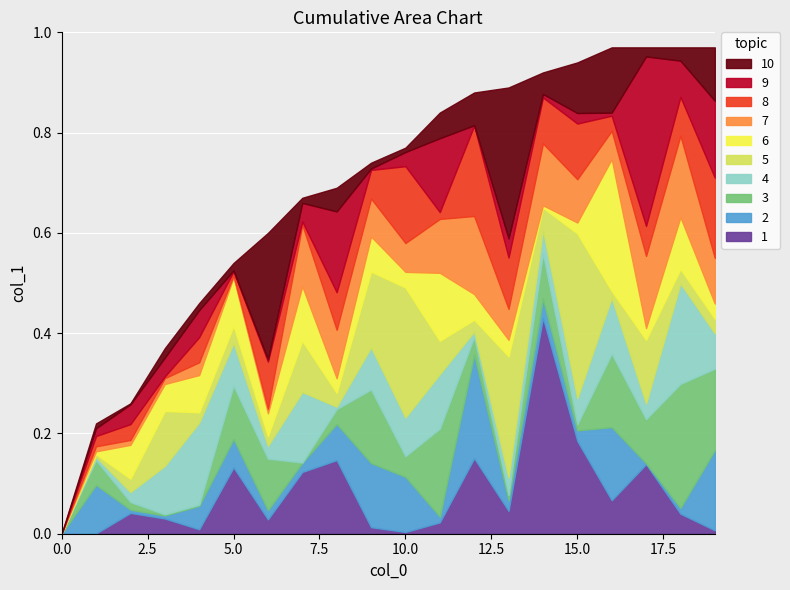

Reading left to right, what are all the values shown in this chart?

0=0.0	1=0.2	2=0.3	3=0.4	4=0.5	5=0.5	6=0.6	7=0.7	8=0.7	9=0.7	10=0.8	11=0.8	12=0.9	13=0.9	14=0.9	15=0.9	16=1.0	17=1.0	18=1.0	19=1.0